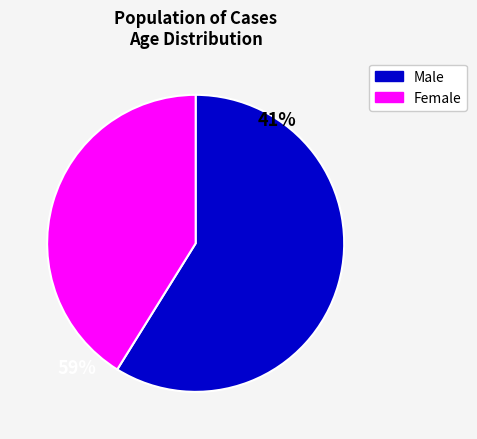

Is it true that Male is 59% of the pie?

True